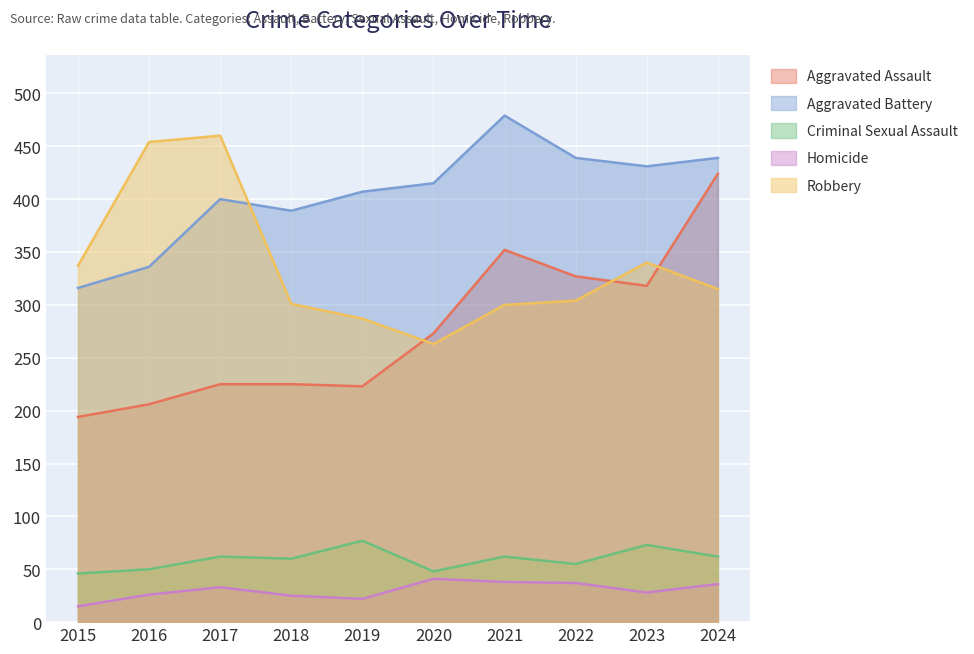

At how many categories does at least one series exceed 292?

10